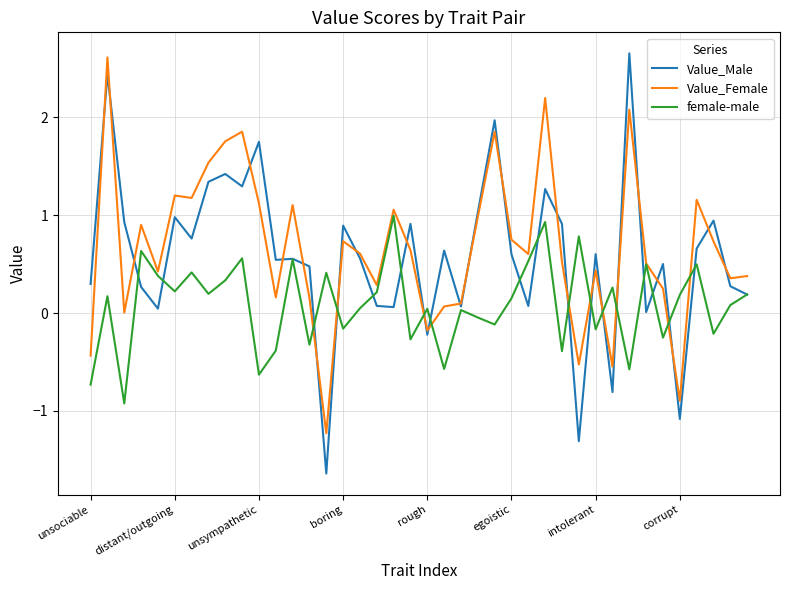

Which series has the largest range (max minus min)?

Value_Male